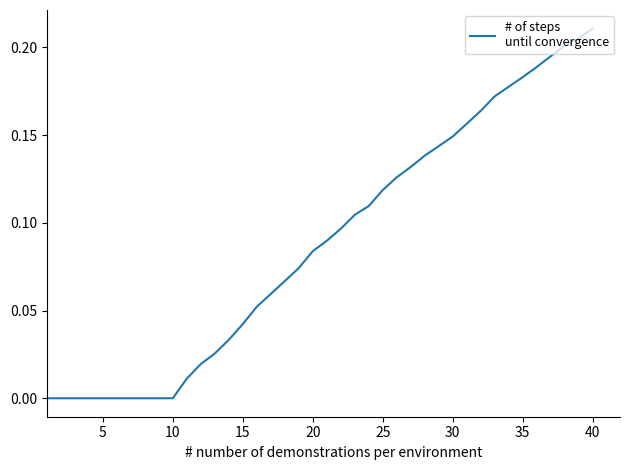

Does the chart display data point markers on the line(s)?

No